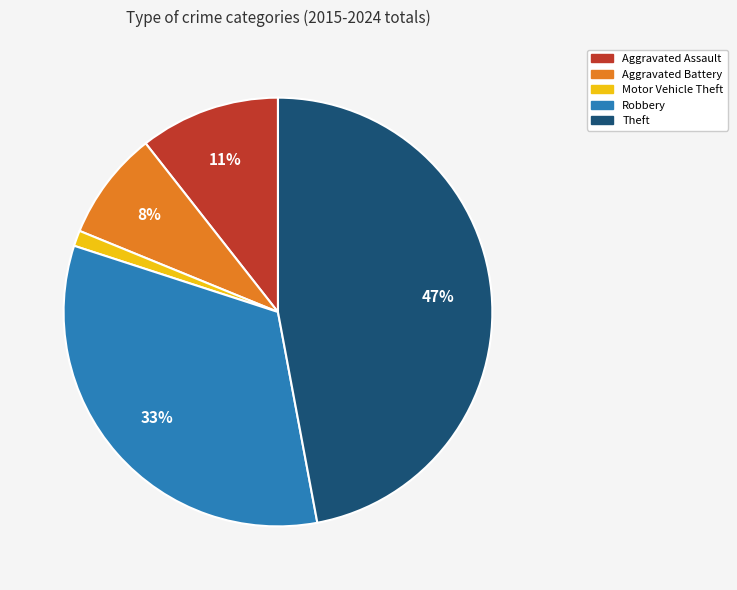

Does Robbery account for over 50% of the chart?

No